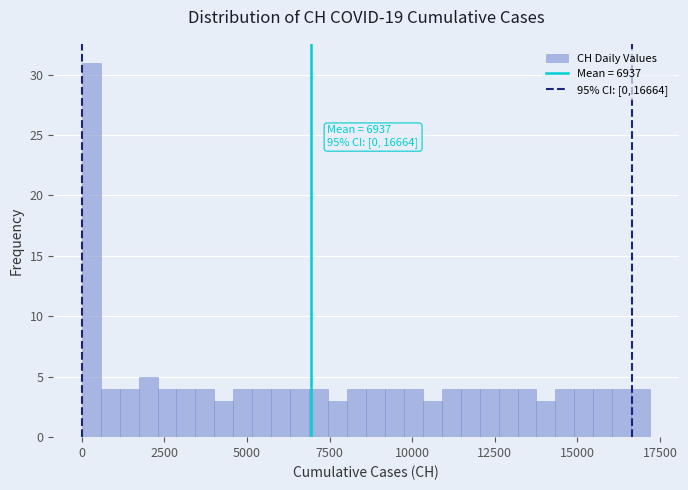

Around what value on the x-axis is the tallest bar? Give the approximate position of its centre, as read against the axis.

500